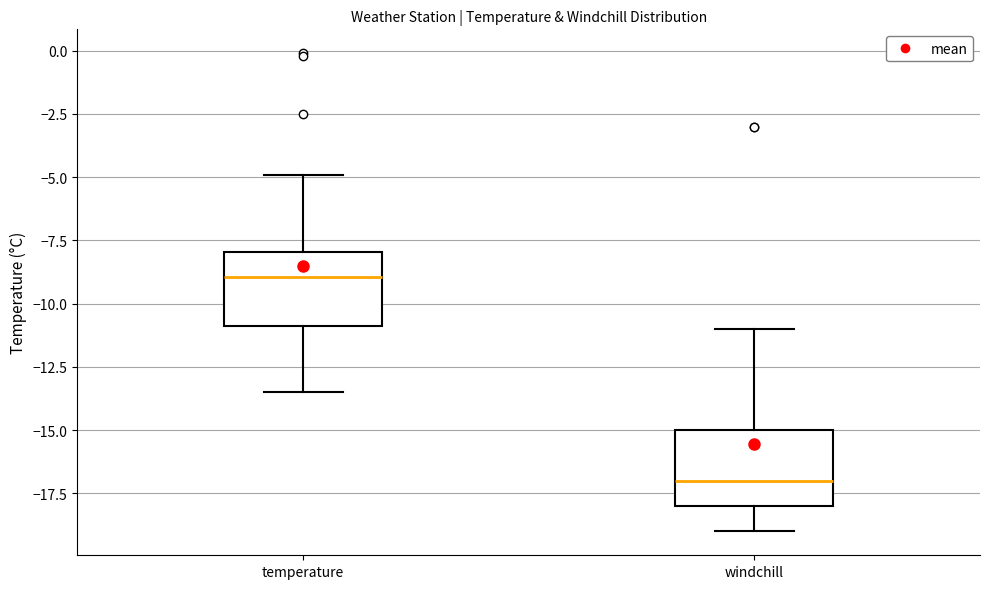

Reading left to right, read every box against the y-axis: the position of its median line, the range the box covers, and the ends of its whiskers. The values are not printed on the chart, so give them approximately, as read against the axis.

temperature: median -9.0, box -11.0 to -8.0, whiskers -13.5 to -5.0
windchill: median -17.0, box -18.0 to -15.0, whiskers -19.0 to -11.0